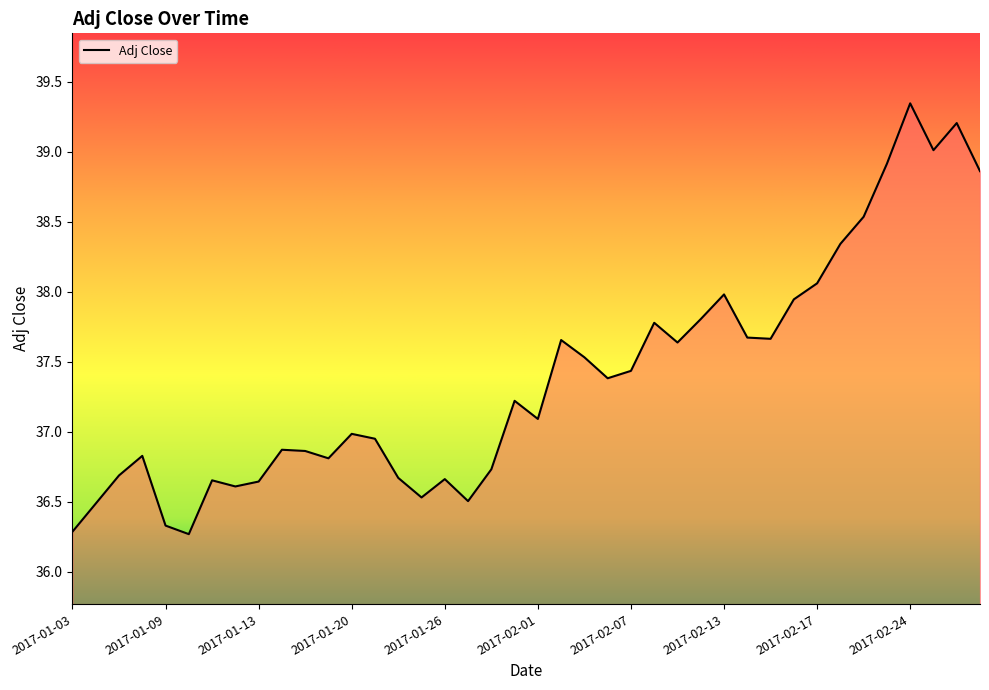

What is the difference between the maximum and minimum values?

3.1